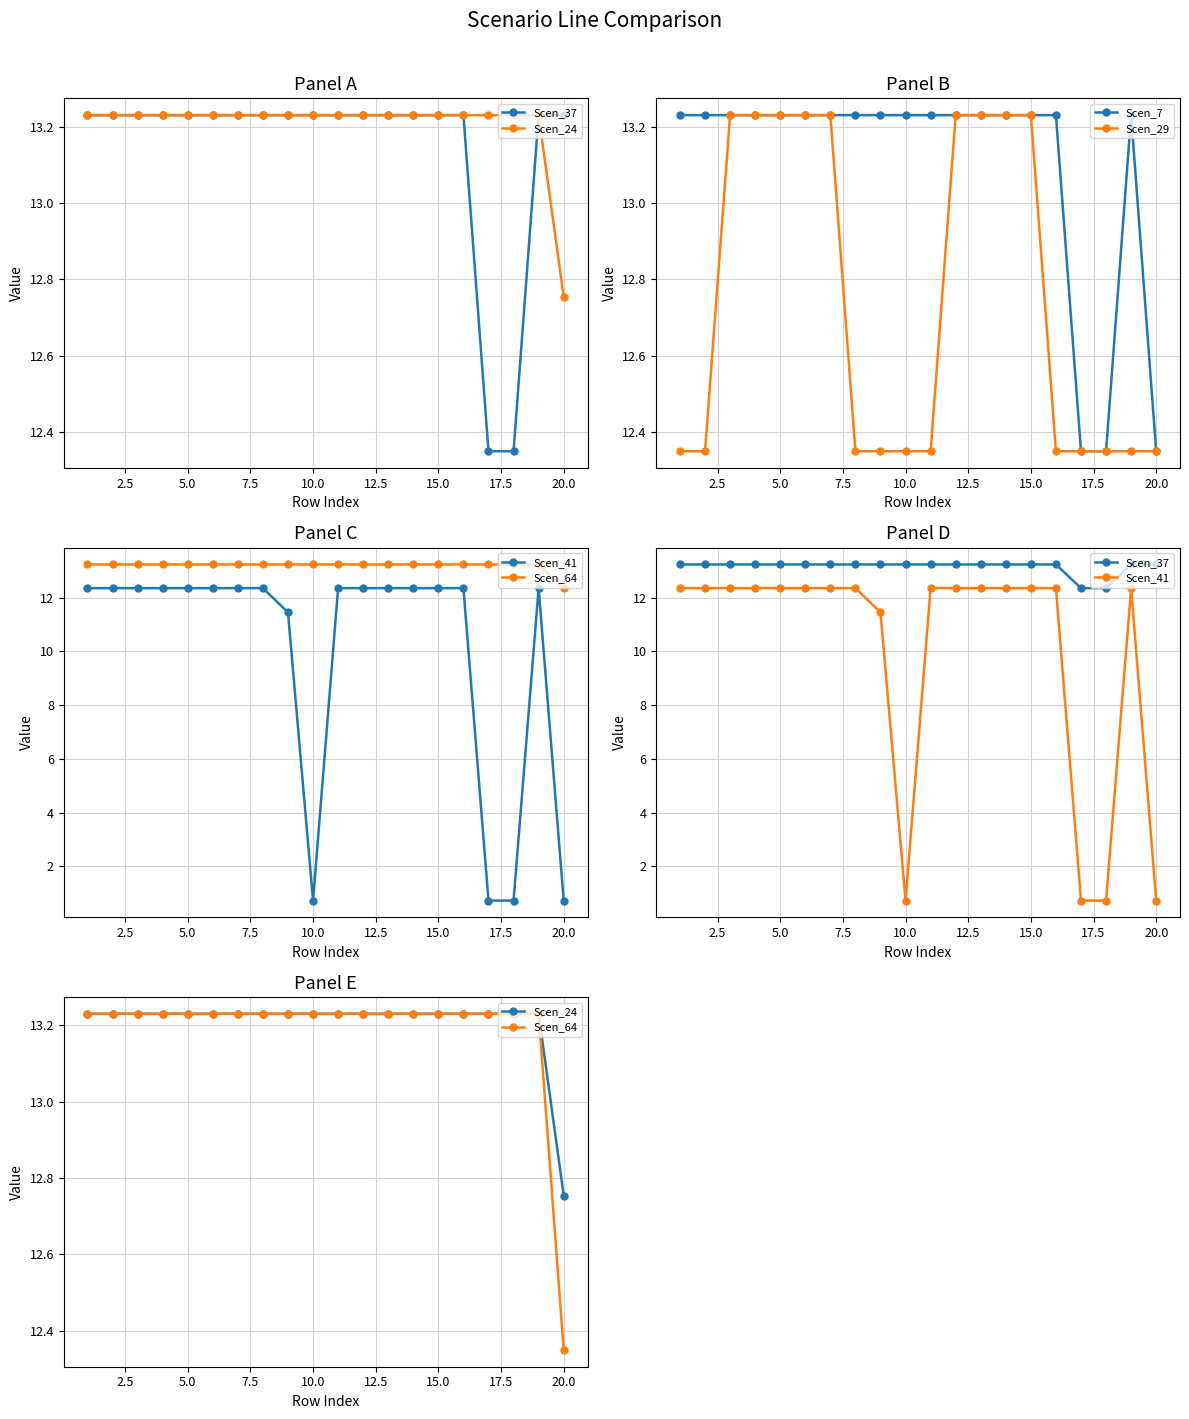

Is it true that Scen_29 equals 19.5 at 10.0?

False